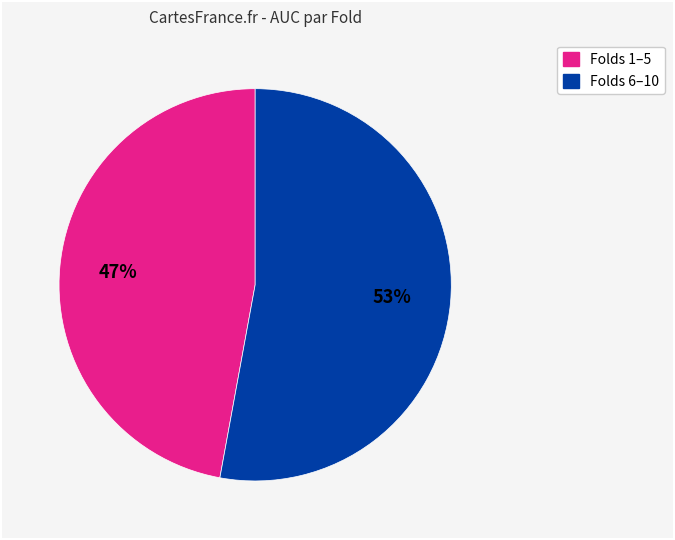

To the nearest percent, what is the average slice percentage?

50%